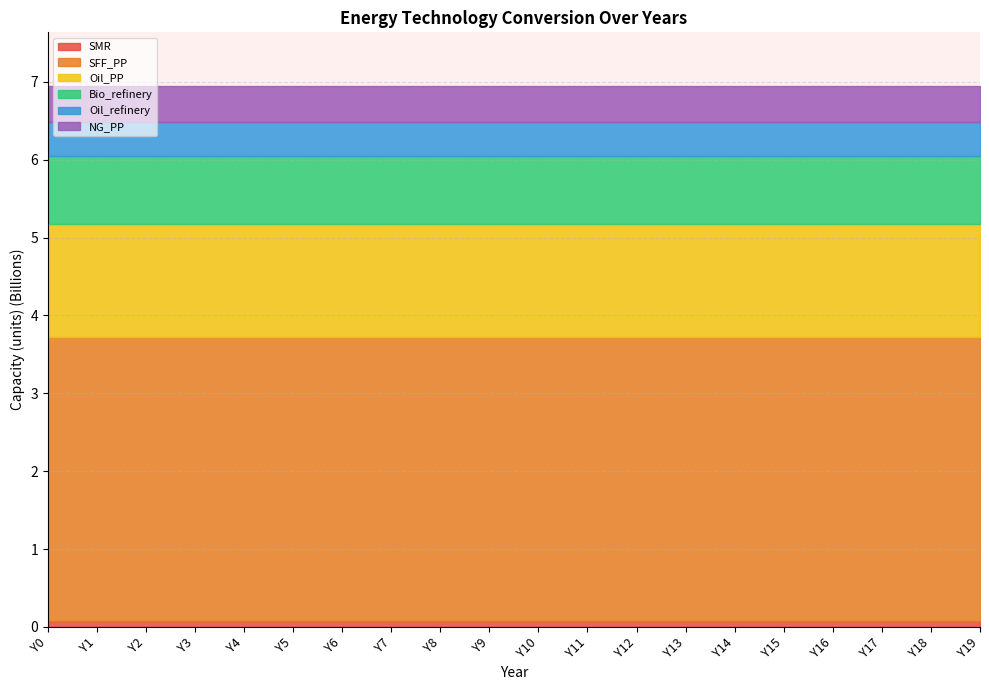

What are all the series names shown in the legend?

SMR, SFF_PP, Oil_PP, Bio_refinery, Oil_refinery, NG_PP